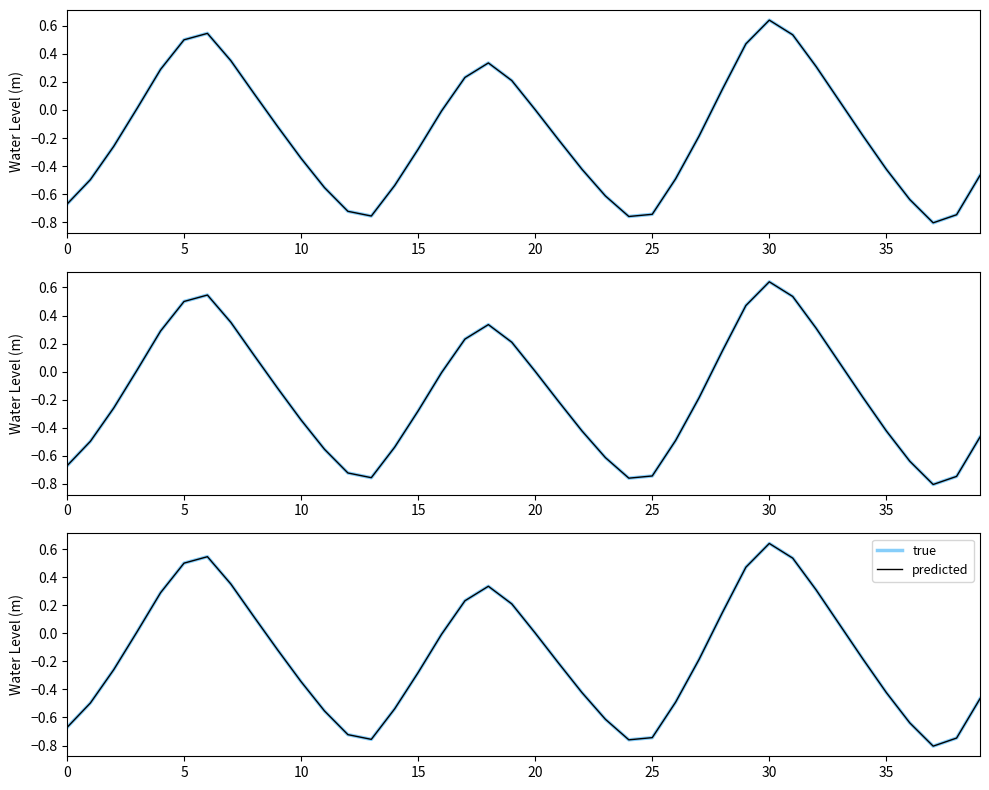

Between 21 and 37, which is larger?

21